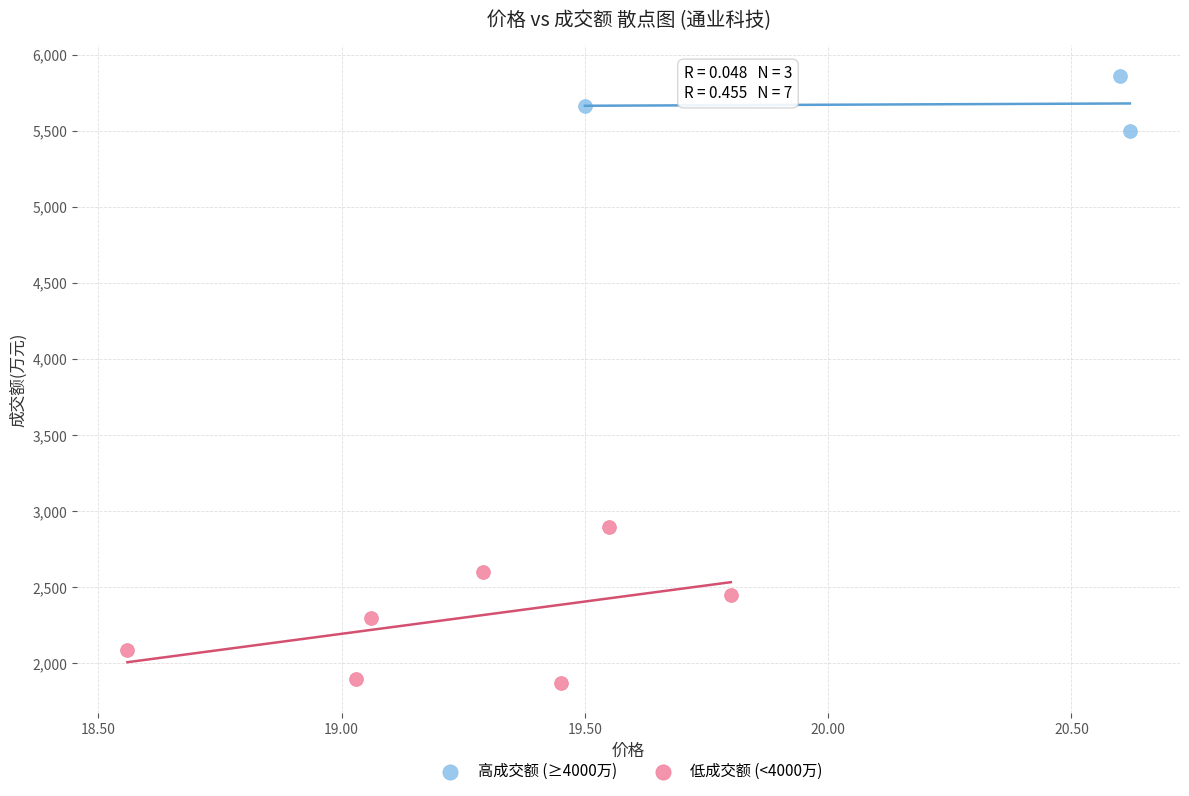

What are all the series names shown in the legend?

高成交额 (≥4000万), 低成交额 (<4000万)